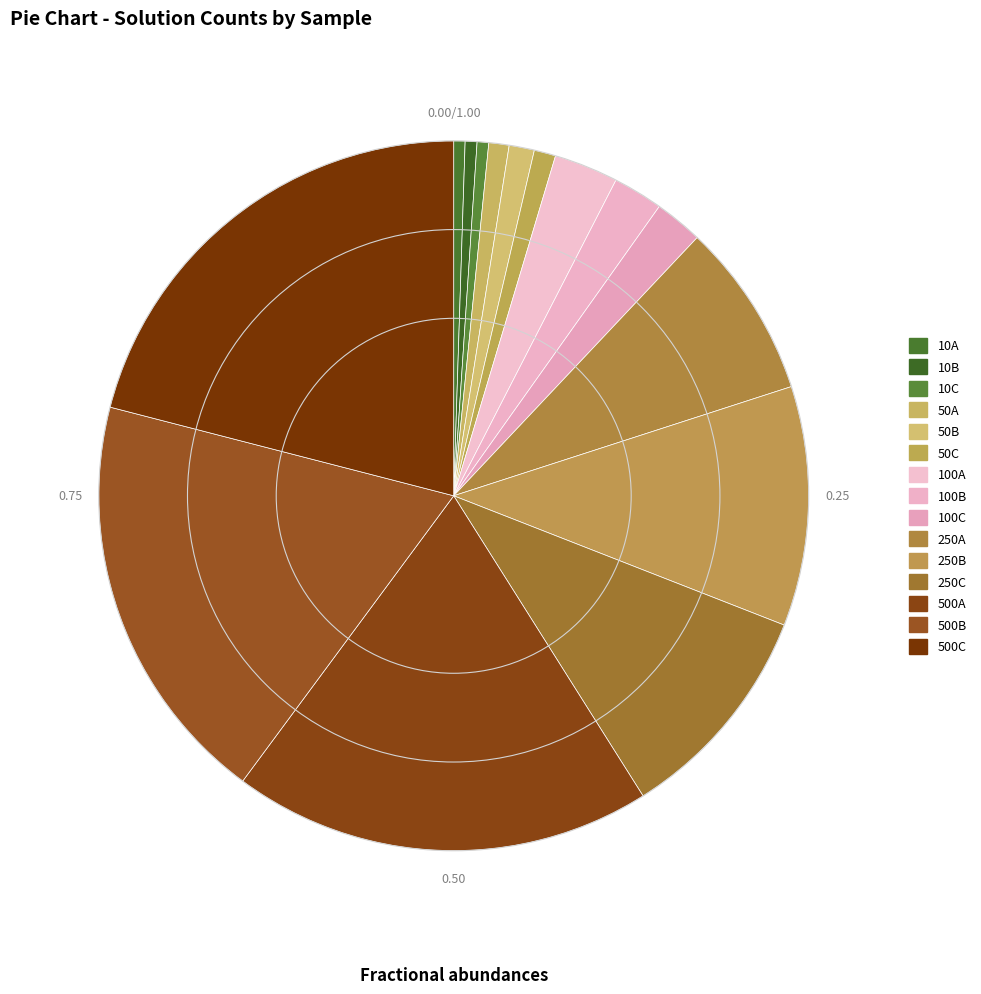

To the nearest percent, what is the difference between the largest and smallest slice percentages?

20%